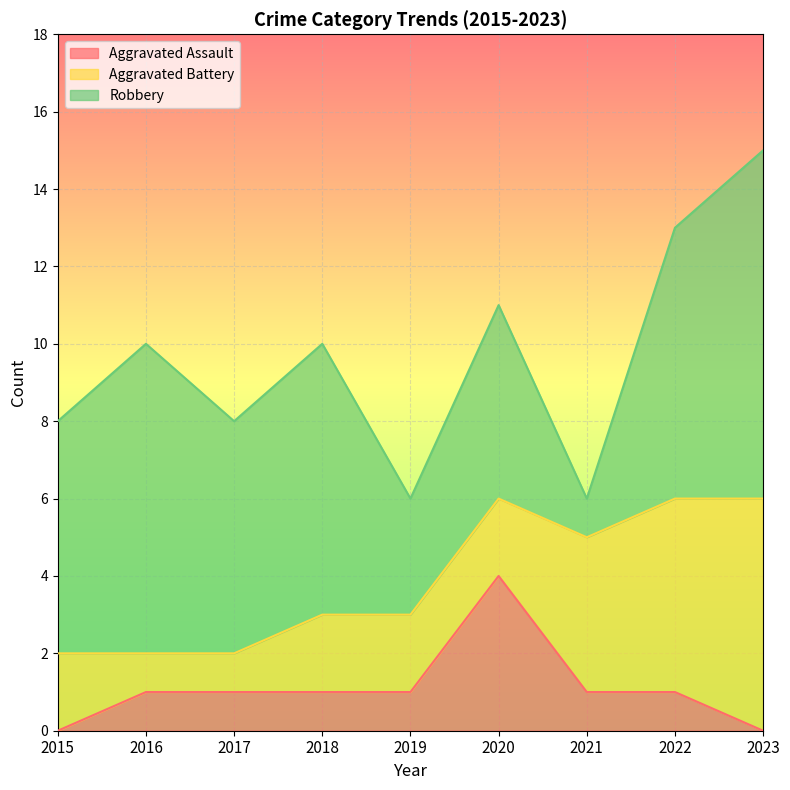

Does the chart display data point markers on the line(s)?

No